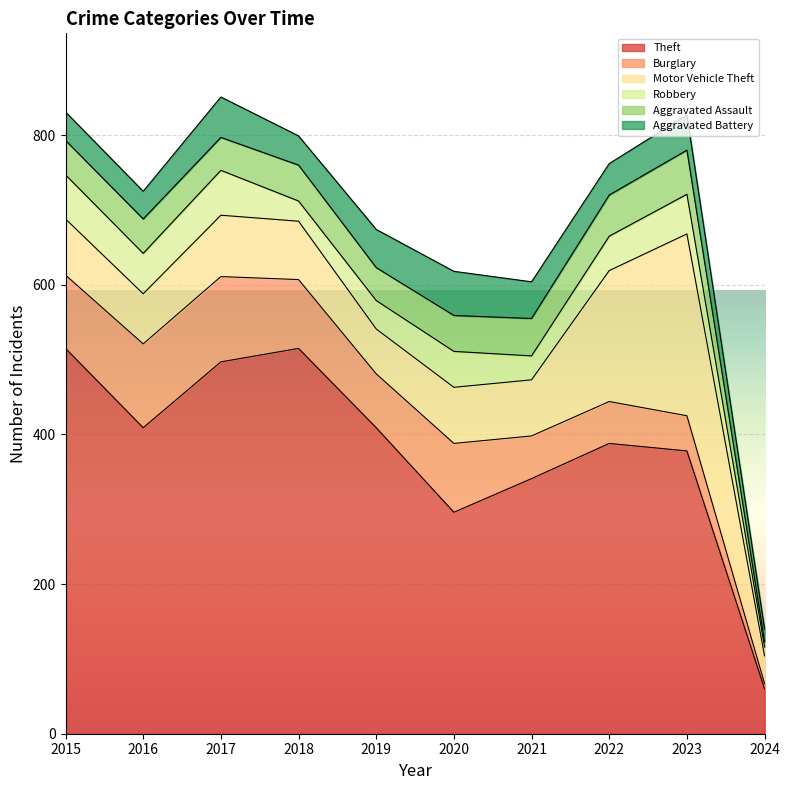

List the labels in order of Motor Vehicle Theft value, largest first.

2023, 2022, 2017, 2018, 2015, 2020, 2021, 2016, 2019, 2024